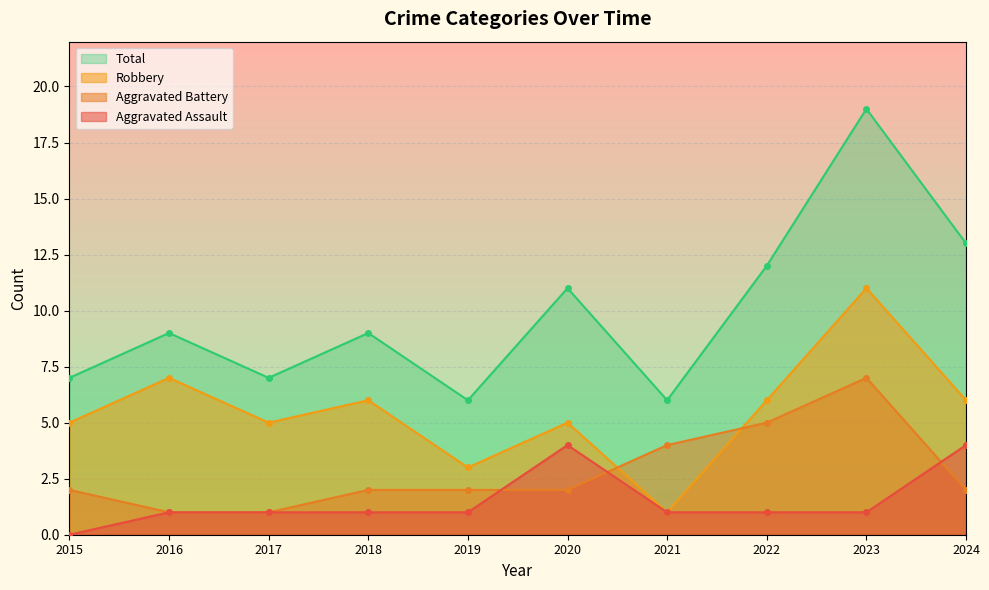

Reading left to right, extract all data points from this chart.

Aggravated Assault: 2015=0	2016=1	2017=1	2018=1	2019=1	2020=4	2021=1	2022=1	2023=1	2024=4
Aggravated Battery: 2015=2	2016=1	2017=1	2018=2	2019=2	2020=2	2021=4	2022=5	2023=7	2024=2
Robbery: 2015=5	2016=7	2017=5	2018=6	2019=3	2020=5	2021=1	2022=6	2023=11	2024=6
Total: 2015=7	2016=9	2017=7	2018=9	2019=6	2020=11	2021=6	2022=12	2023=19	2024=13